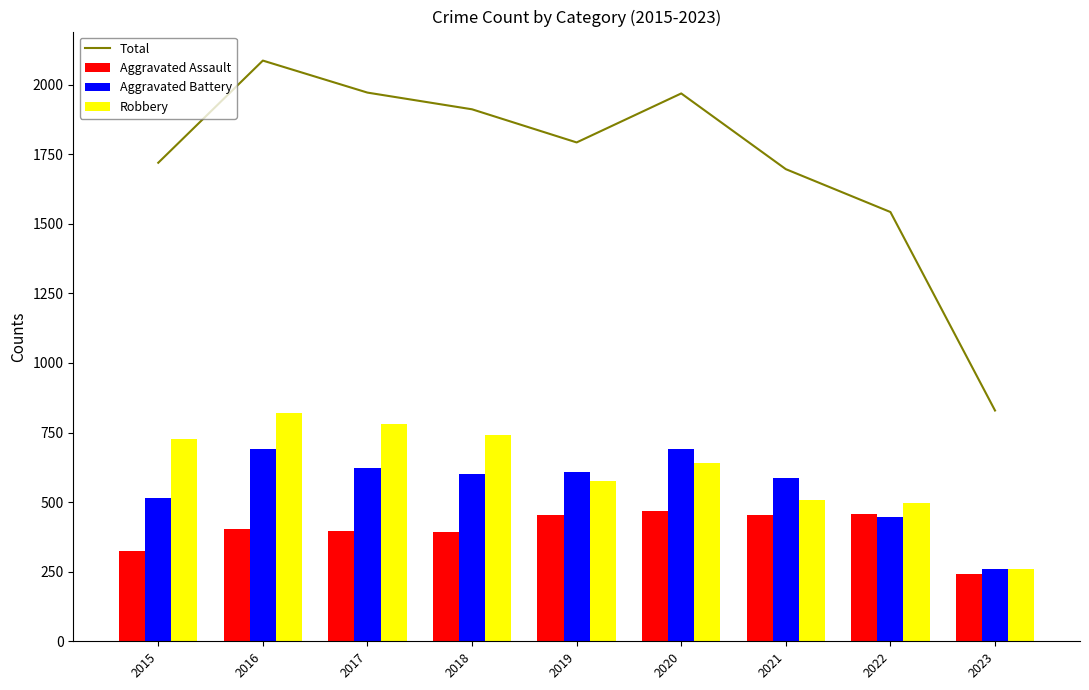

What is the difference between the Robbery values at 2020 and 2022?

142